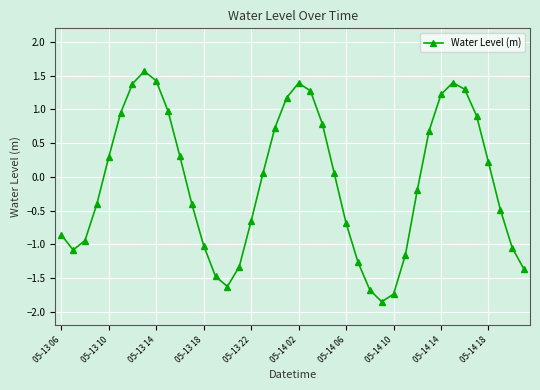

Count the number of data series in this chart.

1